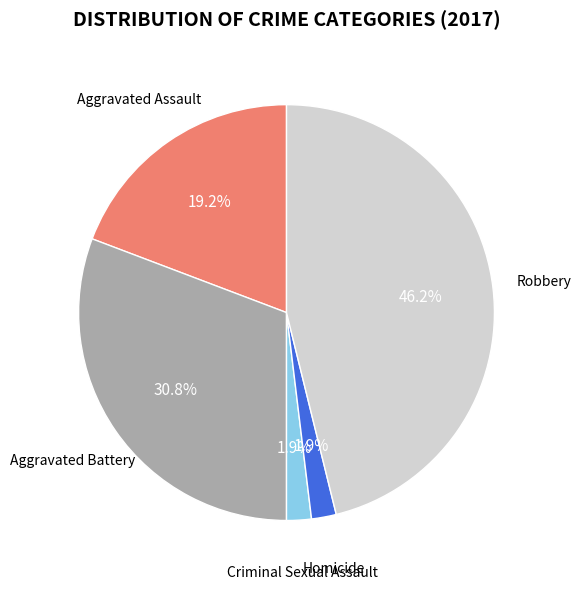

To the nearest percent, what is the difference between the largest and smallest slice percentages?

44%